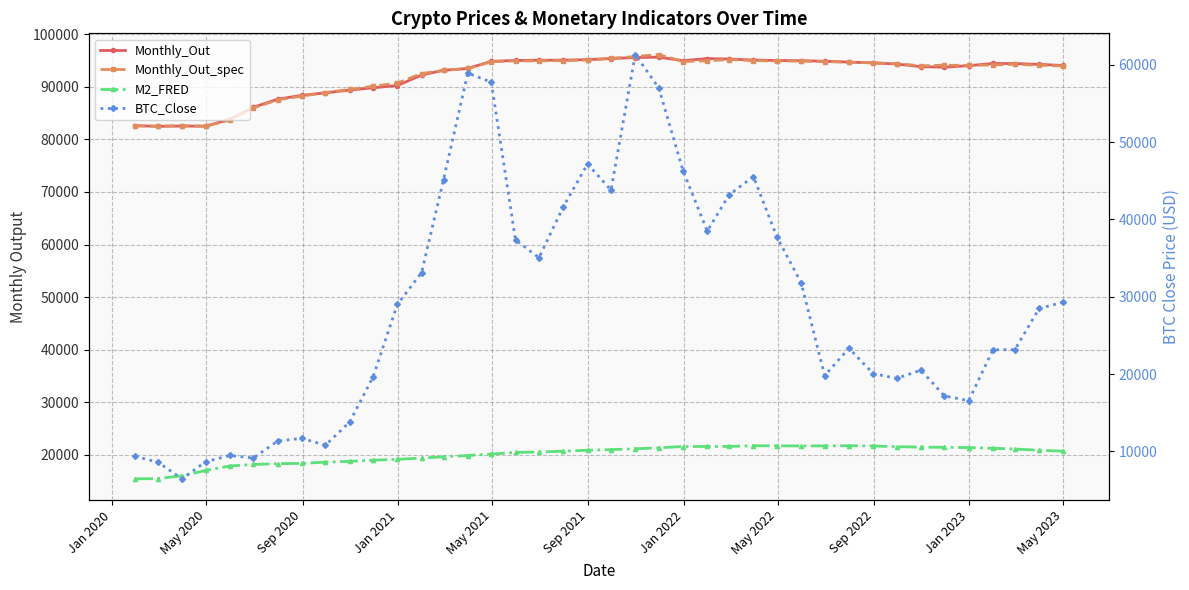

Count the number of data series in this chart.

4